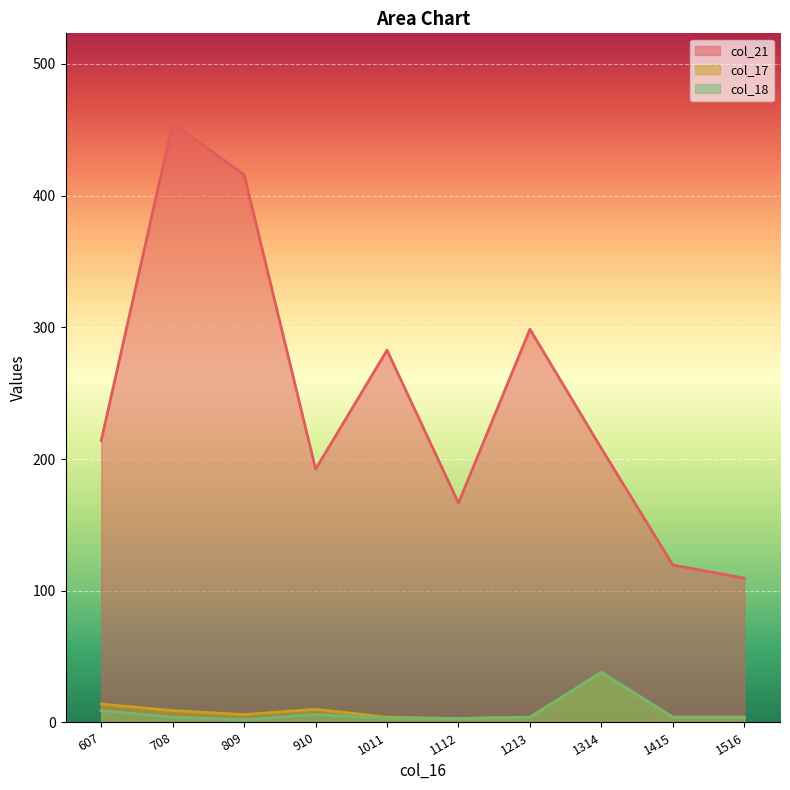

The value of col_17 at 910 is 10.0. True or false?

True